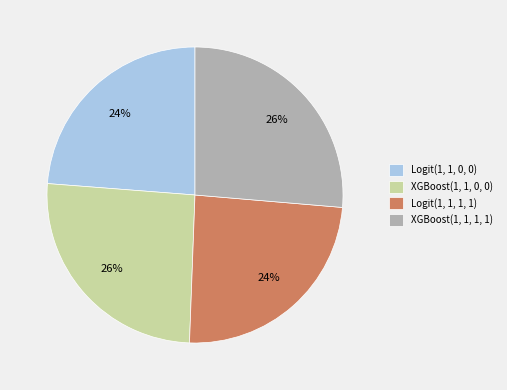

To the nearest percent, what percentage of the pie is Logit(1, 1, 1, 1)?

24%